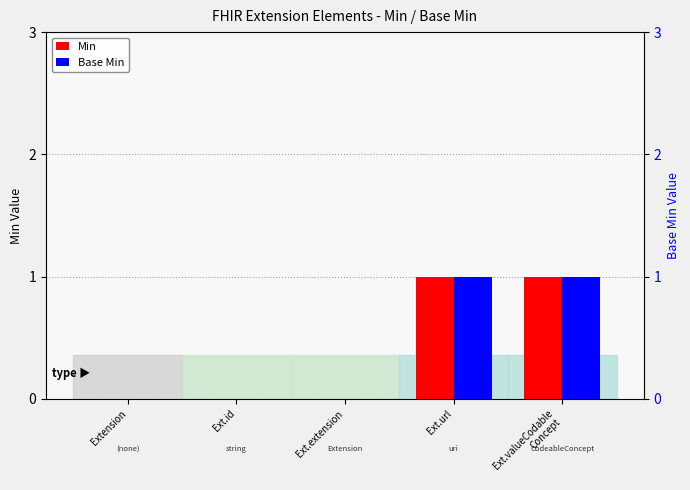

Is it true that Min equals 1 at Extension?

False